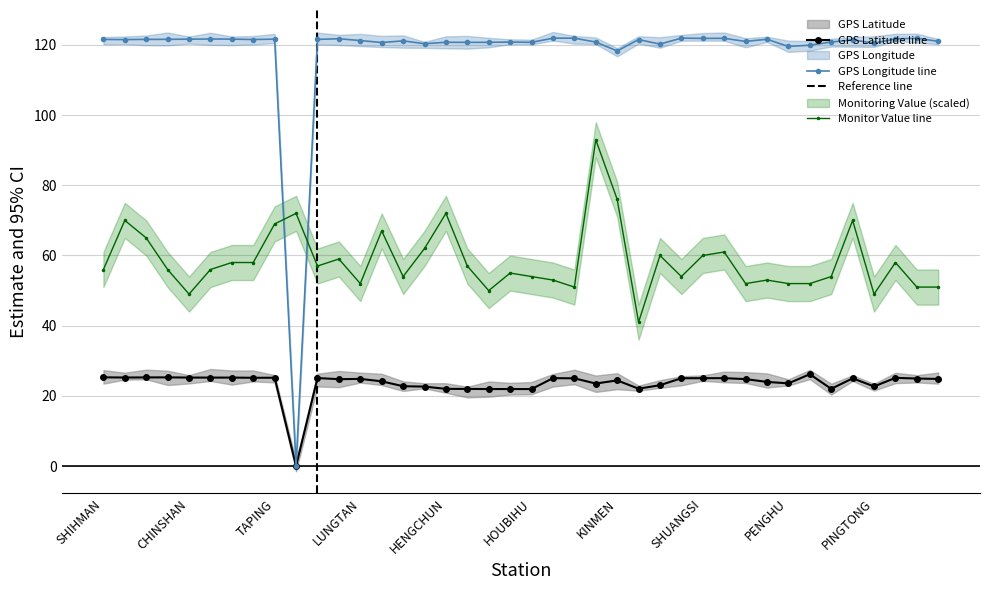

Reading left to right, extract all data points from this chart.

GPS Latitude: SHIHMAN=25.3	SHANGI=25.2	SHIHBENGSHAN=25.3	MAOLIN=25.3	CHINSHAN=25.2	YEHLIU=25.2	TAPERNG=25.2	YANGMINSHAN=25.2	TAPING=25.2	WANLI=0.0	TAIPEI=25.1	ILAN=24.8	LUNGTAN=24.8	TAICHUNG=24.1	TAITUNG=22.8	KAOHSIUNG=22.6	HENGCHUN=22.0	LUNGCHUAN=22.0	TAKUANG=21.9	KENTING=21.9	HOUBIHU=21.9	AODI=25.1	GONGLIAO=25.0	ALISHAN=23.5	KINMEN=24.4	LANYU=22.1	TAINAN=23.0	LUNGMEN=25.0	SHUANGSI=25.0	SANGANG=25.1	HSINCHU=24.8	HUALINE=24.0	PENGHU=23.6	MATZU=26.2	MANJHOU=22.0	BANCIAO=25.0	PINGTONG=22.7	KEELUNG=25.1	TOUCHENG=24.9	JHUBEI=24.8
GPS Longitude: SHIHMAN=121.6	SHANGI=121.5	SHIHBENGSHAN=121.6	MAOLIN=121.6	CHINSHAN=121.6	YEHLIU=121.7	TAPERNG=121.7	YANGMINSHAN=121.5	TAPING=121.6	WANLI=0.0	TAIPEI=121.6	ILAN=121.8	LUNGTAN=121.2	TAICHUNG=120.7	TAITUNG=121.2	KAOHSIUNG=120.3	HENGCHUN=120.8	LUNGCHUAN=120.7	TAKUANG=120.7	KENTING=120.8	HOUBIHU=120.7	AODI=121.9	GONGLIAO=121.9	ALISHAN=120.8	KINMEN=118.3	LANYU=121.5	TAINAN=120.2	LUNGMEN=121.9	SHUANGSI=121.9	SANGANG=121.9	HSINCHU=121.0	HUALINE=121.6	PENGHU=119.6	MATZU=119.9	MANJHOU=120.8	BANCIAO=121.4	PINGTONG=120.5	KEELUNG=121.7	TOUCHENG=121.9	JHUBEI=121.0
Monitoring Value: SHIHMAN=56.0	SHANGI=70.0	SHIHBENGSHAN=65.0	MAOLIN=56.0	CHINSHAN=49.0	YEHLIU=56.0	TAPERNG=58.0	YANGMINSHAN=58.0	TAPING=69.0	WANLI=72.0	TAIPEI=57.0	ILAN=59.0	LUNGTAN=52.0	TAICHUNG=67.0	TAITUNG=54.0	KAOHSIUNG=62.0	HENGCHUN=72.0	LUNGCHUAN=57.0	TAKUANG=50.0	KENTING=55.0	HOUBIHU=54.0	AODI=53.0	GONGLIAO=51.0	ALISHAN=93.0	KINMEN=76.0	LANYU=41.0	TAINAN=60.0	LUNGMEN=54.0	SHUANGSI=60.0	SANGANG=61.0	HSINCHU=52.0	HUALINE=53.0	PENGHU=52.0	MATZU=52.0	MANJHOU=54.0	BANCIAO=70.0	PINGTONG=49.0	KEELUNG=58.0	TOUCHENG=51.0	JHUBEI=51.0